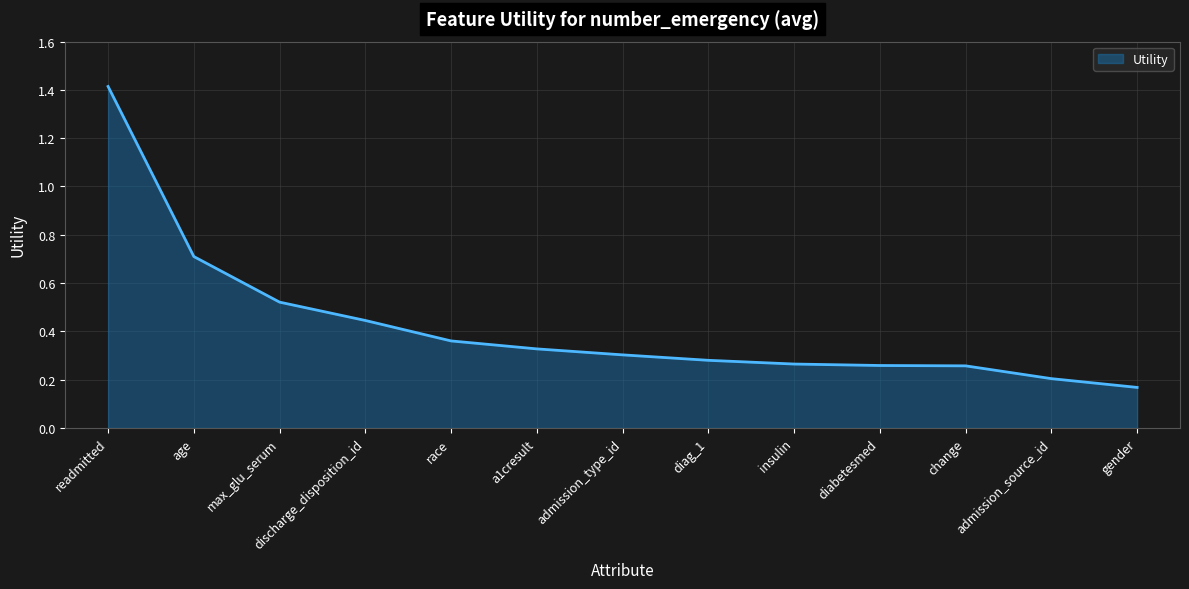

What position from the right is diag_1?

6